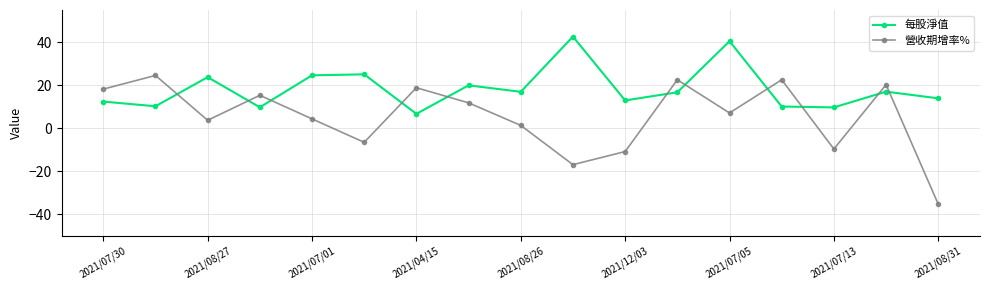

List the series in order of their peak value, lowest first.

營收期增率%, 每股淨值